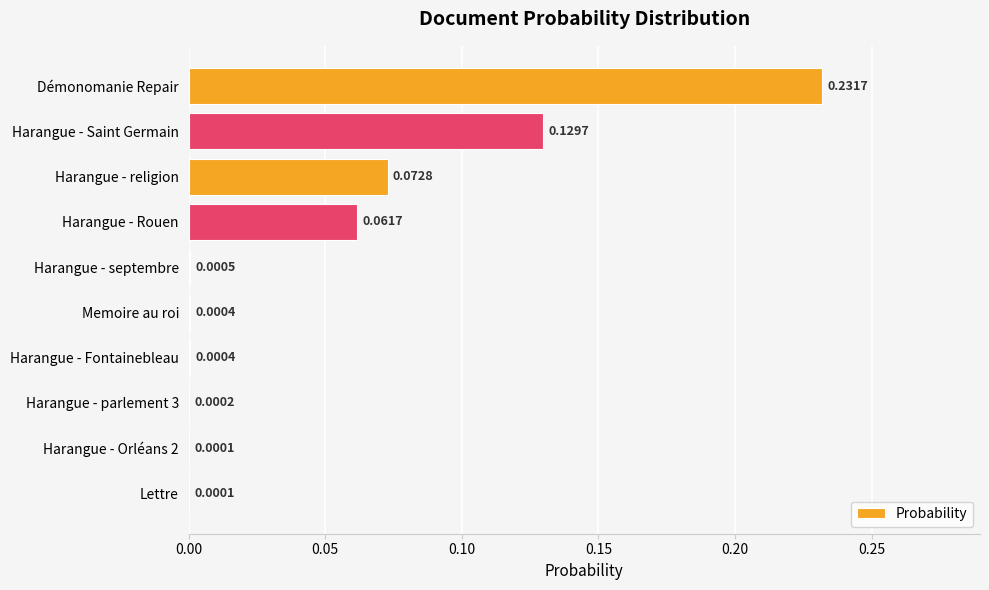

Between Harangue - Rouen and Harangue - parlement 3, which is larger?

Harangue - Rouen